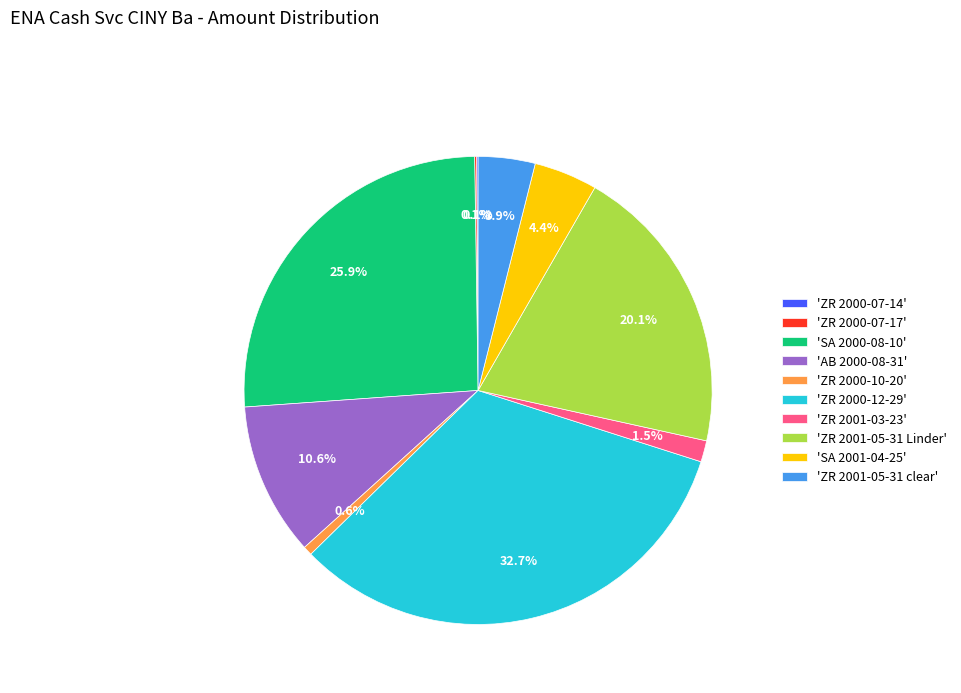

Combined, do 'ZR 2001-03-23' and 'ZR 2000-10-20' account for over 50%?

No